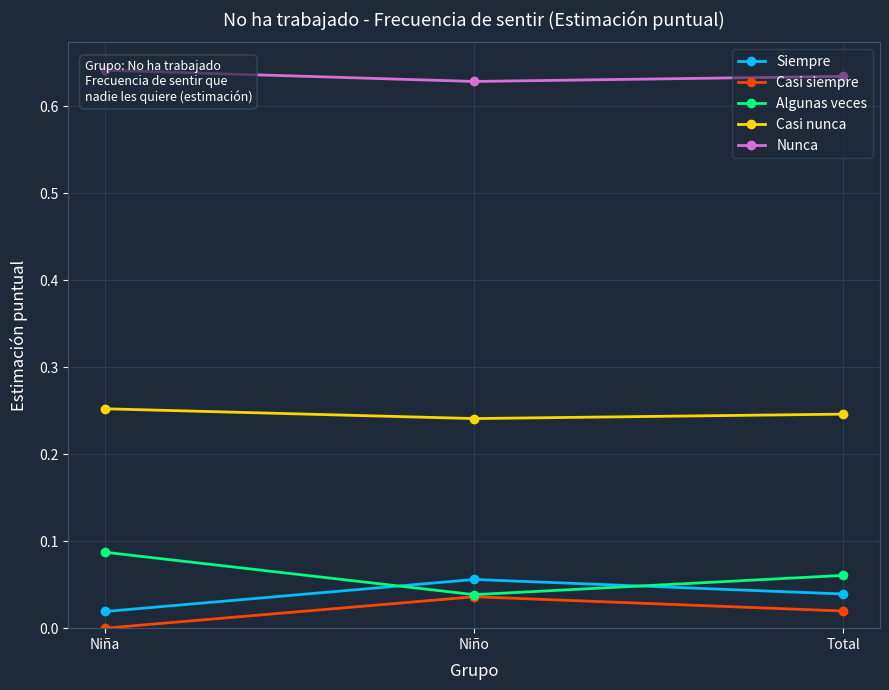

Is the value of Casi siempre at Total greater than the value of Casi nunca at Niña?

No